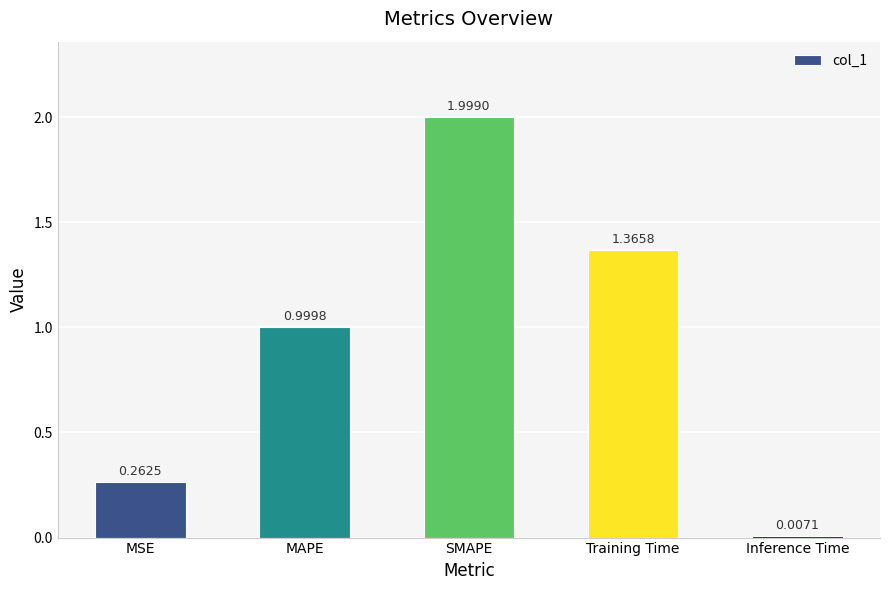

Which category has the lowest value across all series?

Inference Time